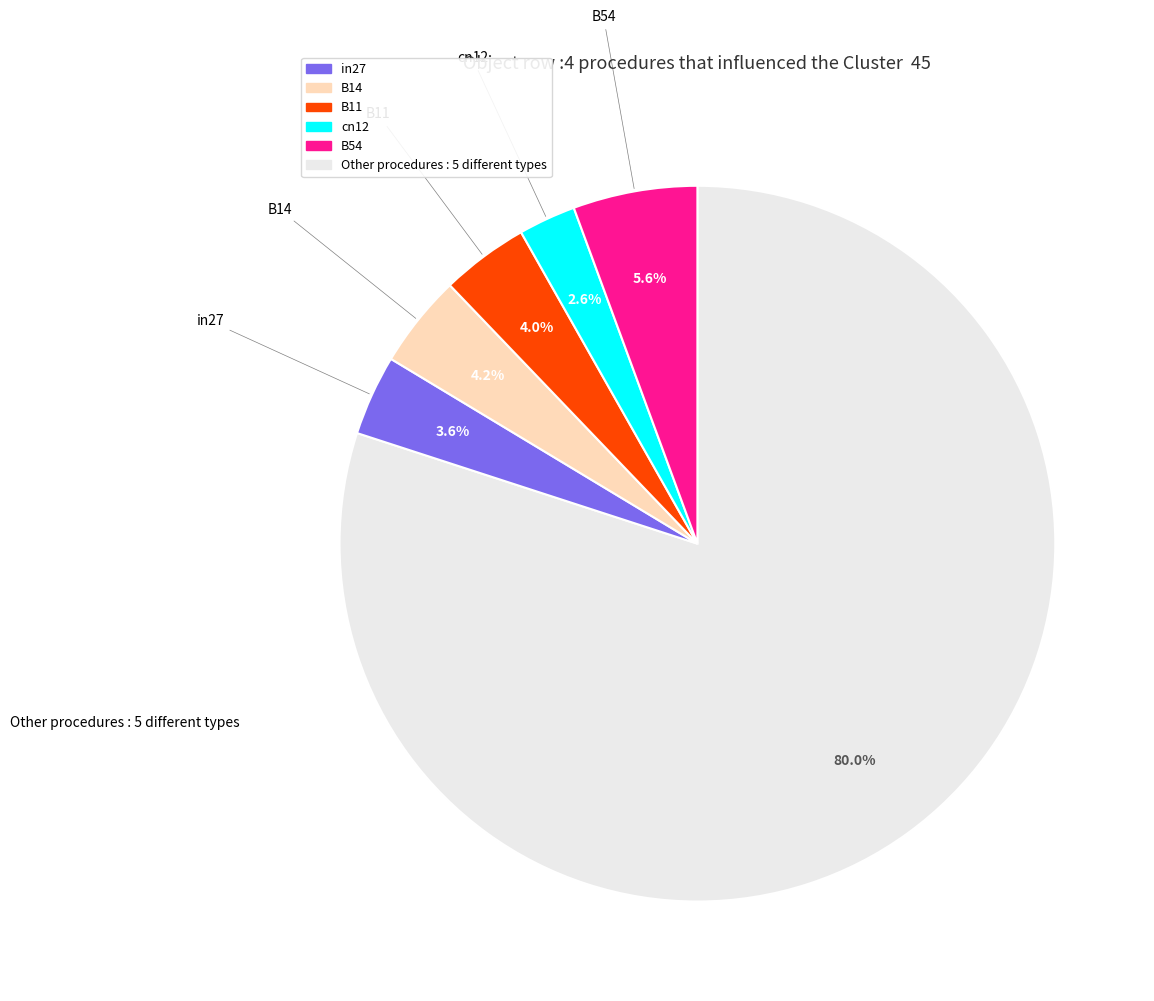

To the nearest percent, what portion does in27 represent?

80%